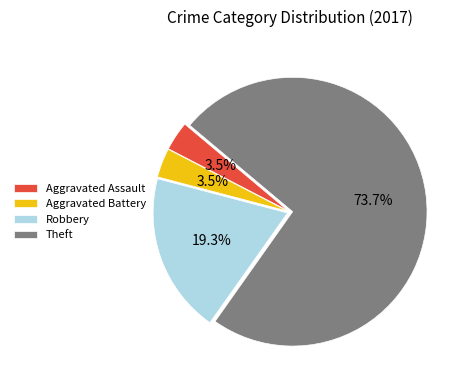

What is the ratio of the value at Theft to the value at Robbery?

3.8